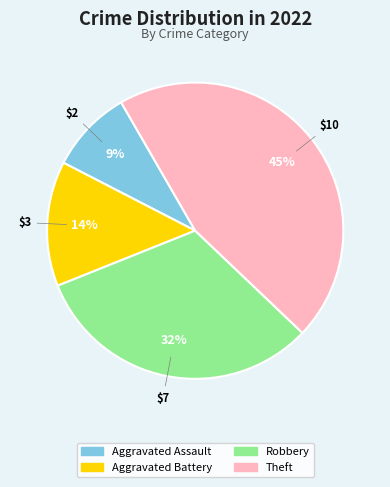

Do Robbery and Aggravated Battery together represent more than half of the pie?

No